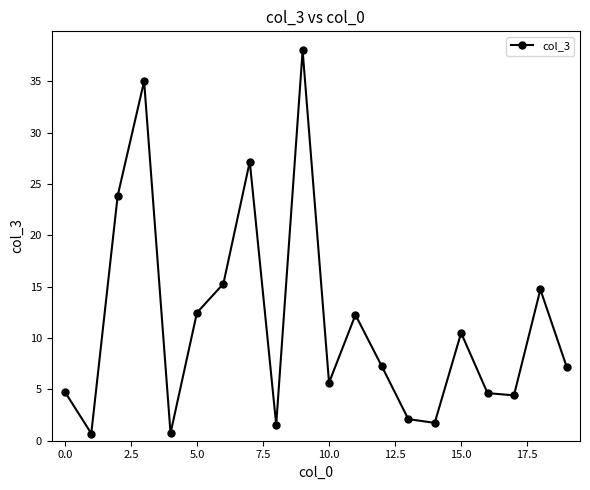

How many categories are shown in the chart?

20